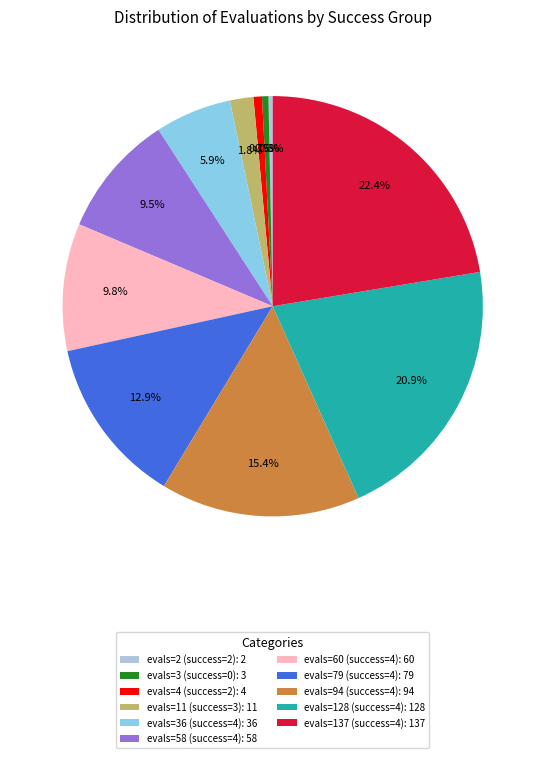

How much of the chart is everything except evals=79 (success=4)?

87.1%